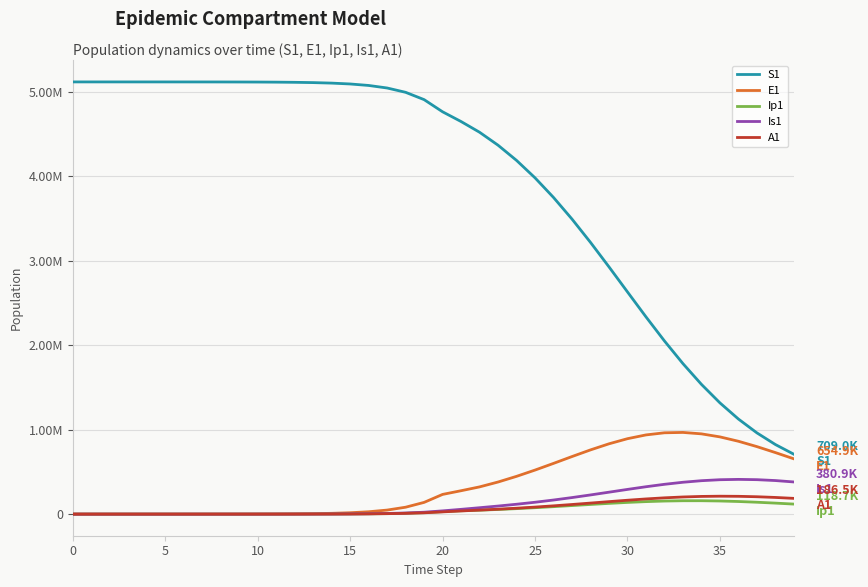

What are all the series names shown in the legend?

S1, E1, Ip1, Is1, A1